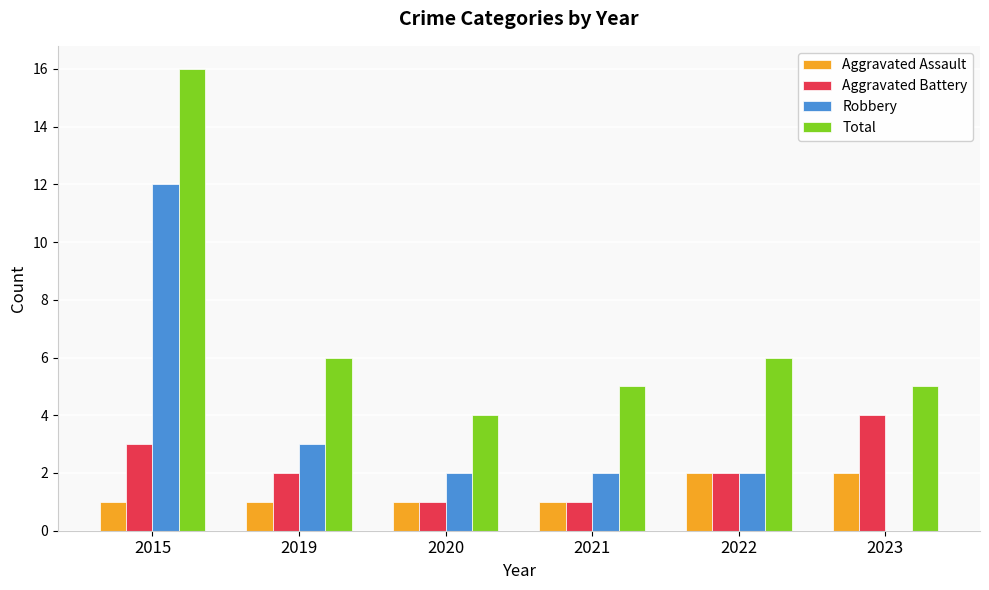

Does the chart contain stacked bars?

No